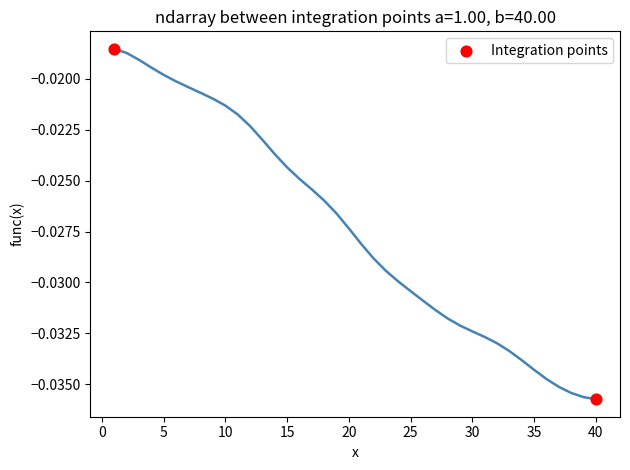

What is the average X value?

20.5